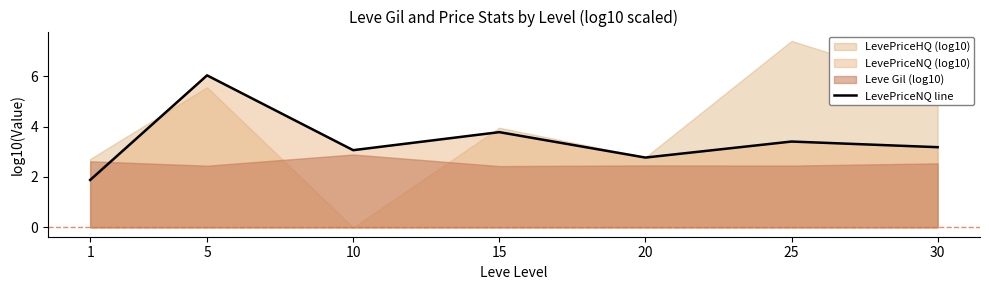

Does the chart display data point markers on the line(s)?

No